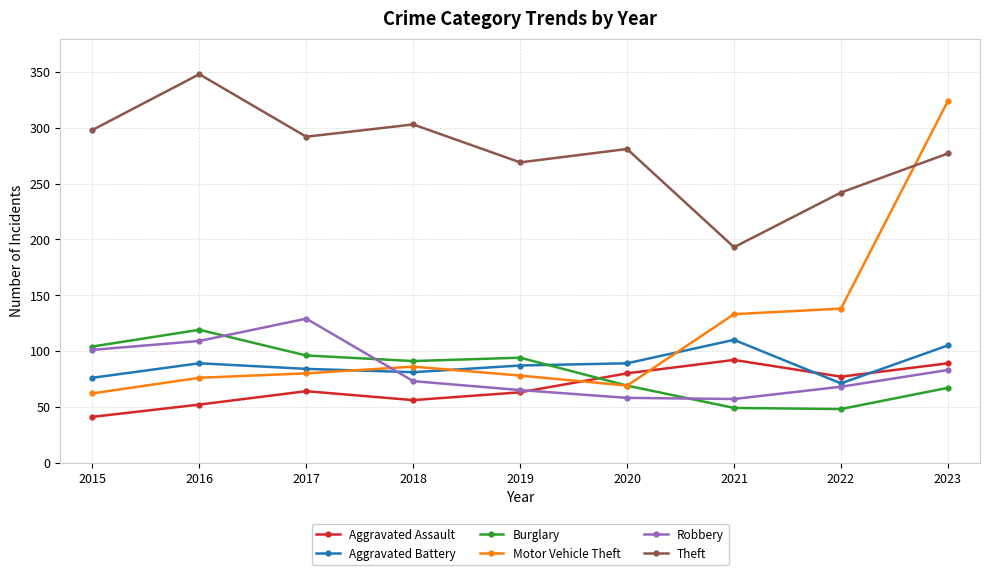

Which series has the largest total across all categories?

Theft